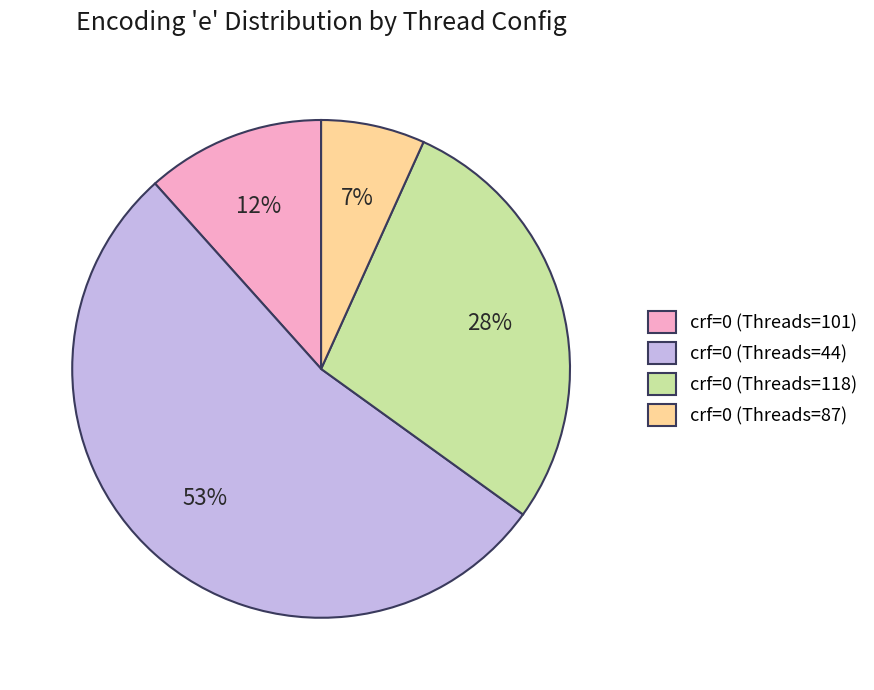

Is it true that crf=0 (Threads=87) is 7% of the pie?

True